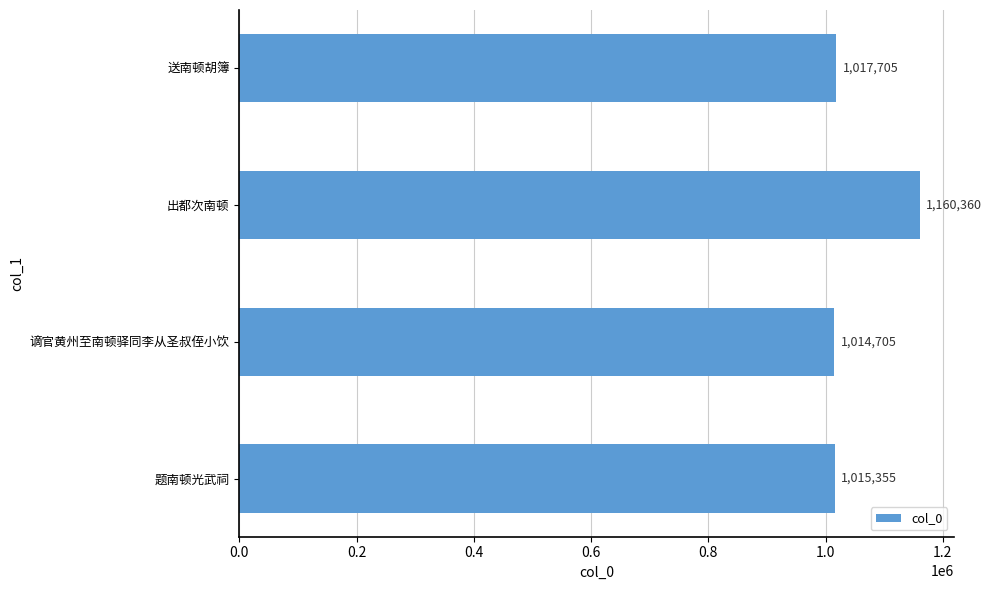

Read the value at 题南顿光武祠.

1015355